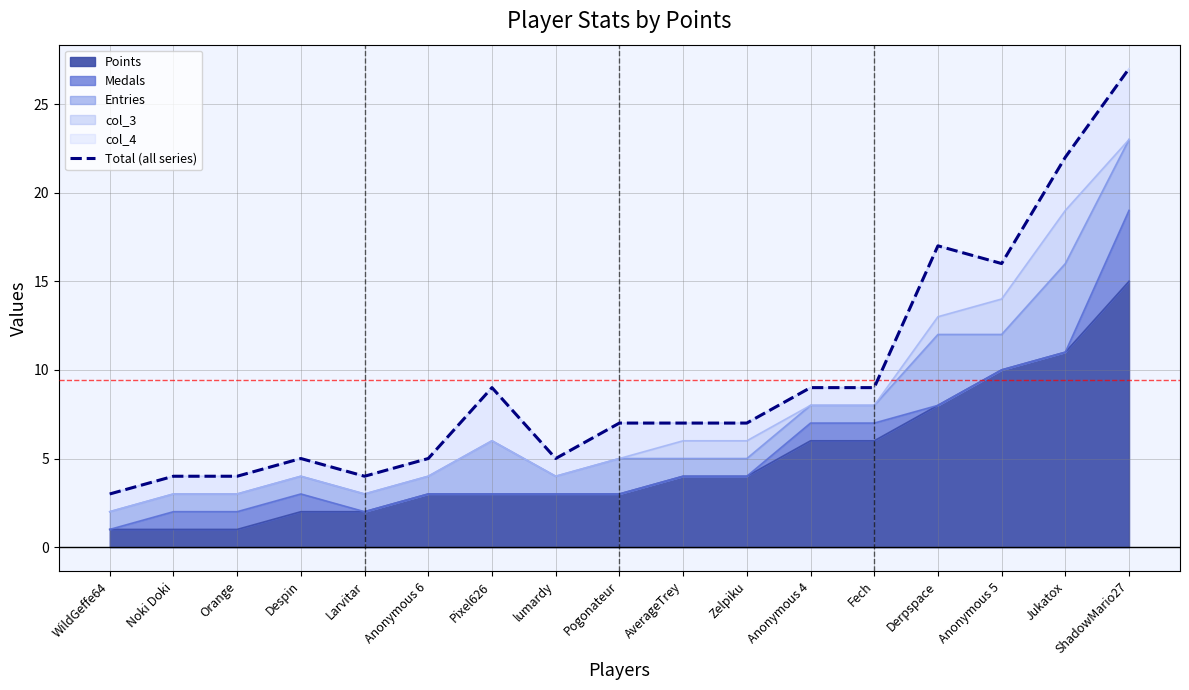

Is it true that the value at lumardy is 5?

True